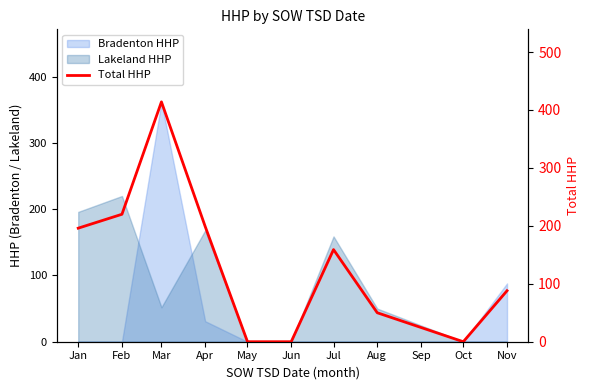

What is the maximum value shown in the chart?

414